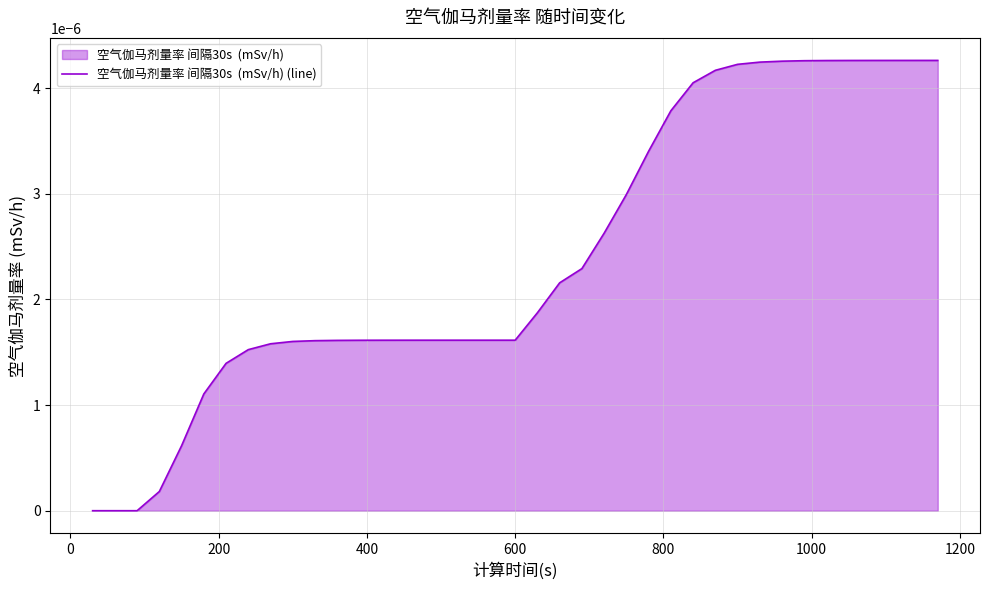

True or false: there are more than 0 points higher than both neighbors.

False